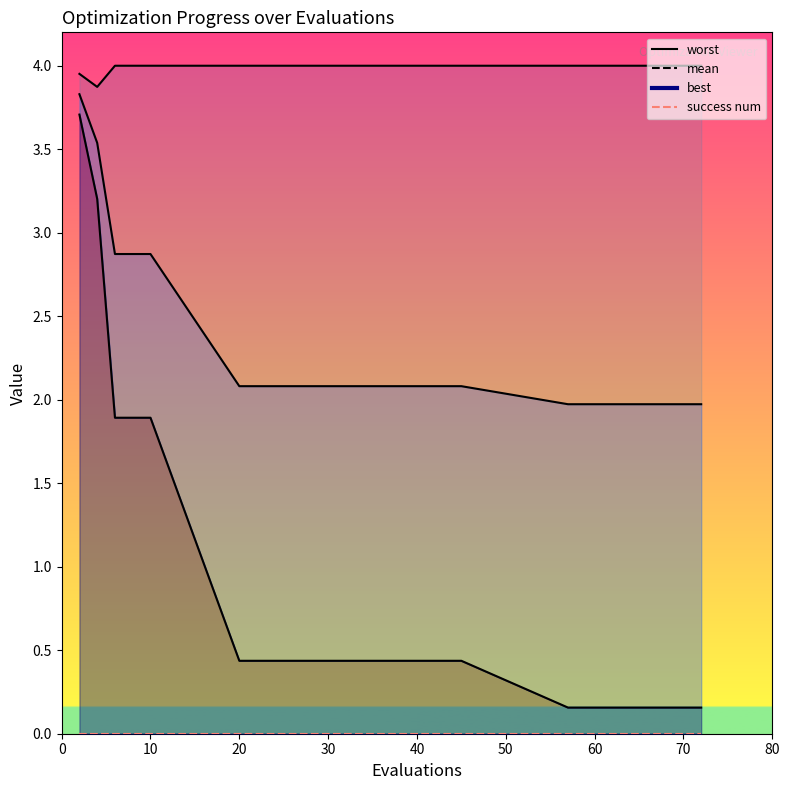

Reading left to right, list all the values displayed in this chart.

mean: 2=3.8	4=3.5	6=2.9	8=2.9	10=2.9	20=2.1	25=2.1	35=2.1	45=2.1	57=2.0	61=2.0	65=2.0	70=2.0	72=2.0
best: 2=3.7	4=3.2	6=1.9	8=1.9	10=1.9	20=0.4	25=0.4	35=0.4	45=0.4	57=0.2	61=0.2	65=0.2	70=0.2	72=0.2
worst: 2=4.0	4=3.9	6=4.0	8=4.0	10=4.0	20=4.0	25=4.0	35=4.0	45=4.0	57=4.0	61=4.0	65=4.0	70=4.0	72=4.0